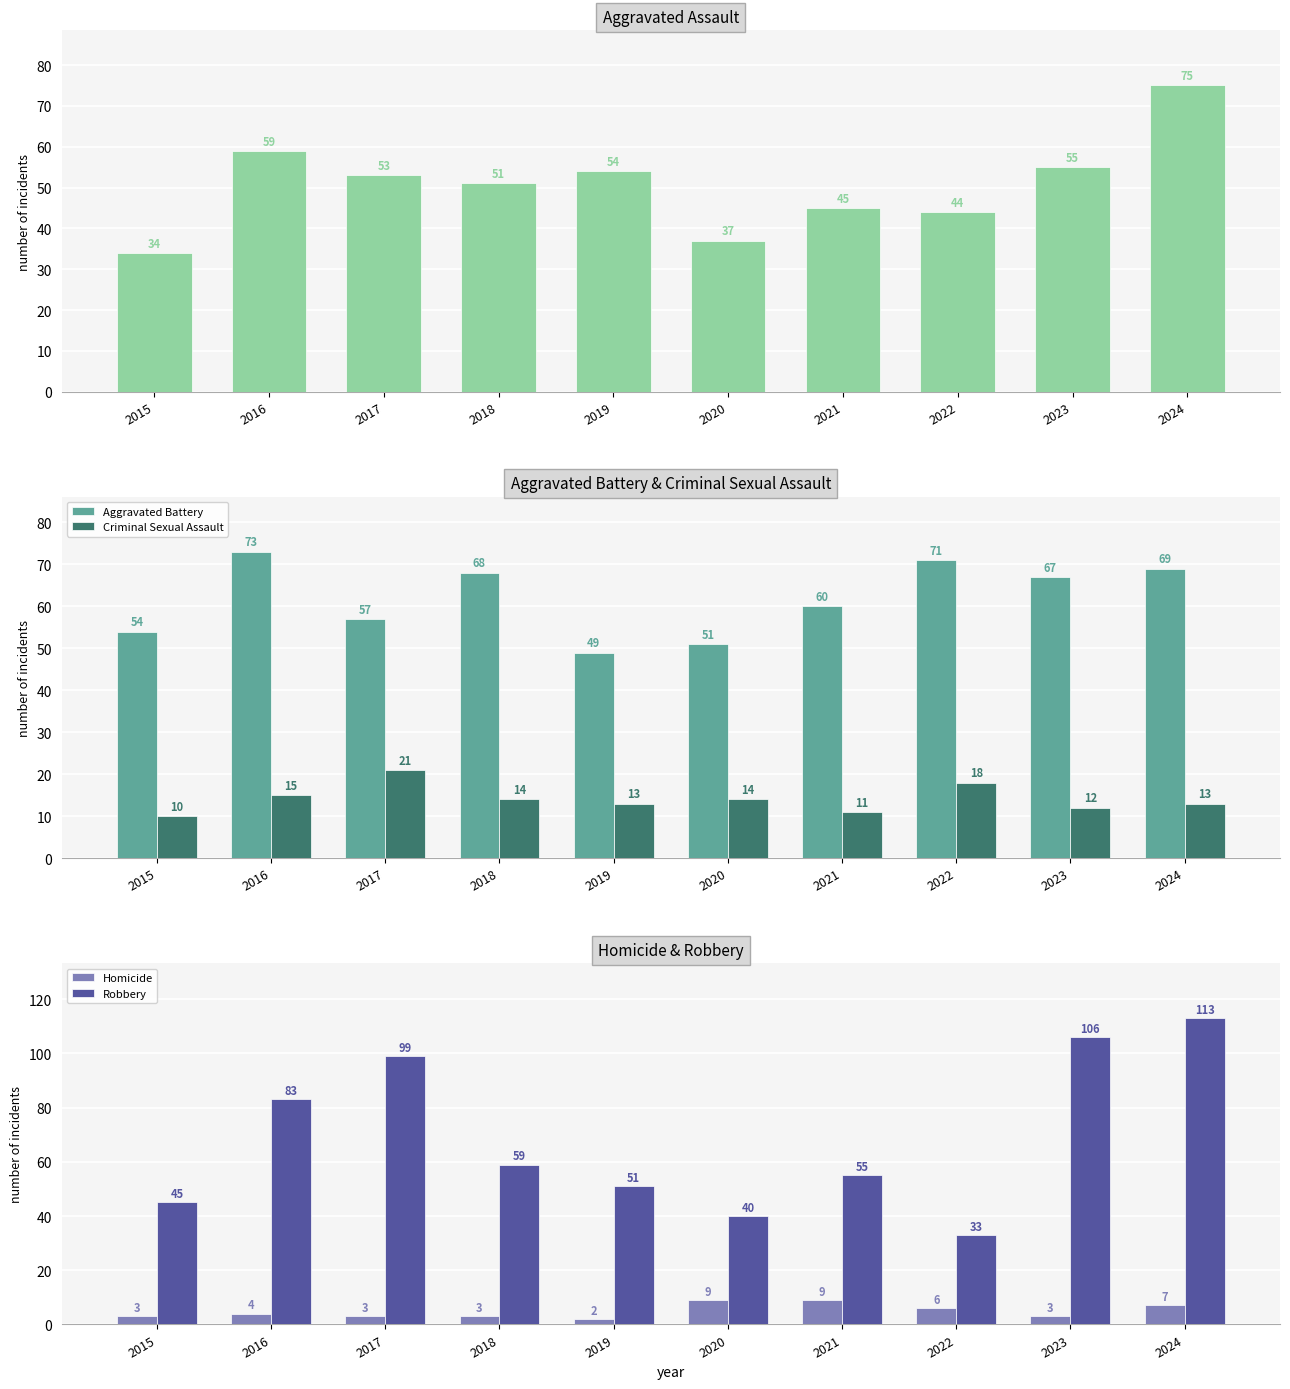

The value of Aggravated Battery at 2019 is 49. True or false?

True